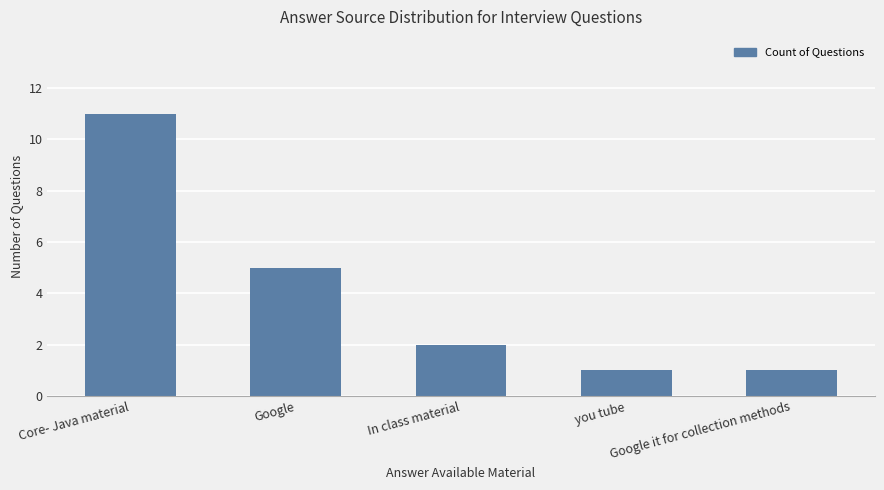

What position from the left is Google?

2